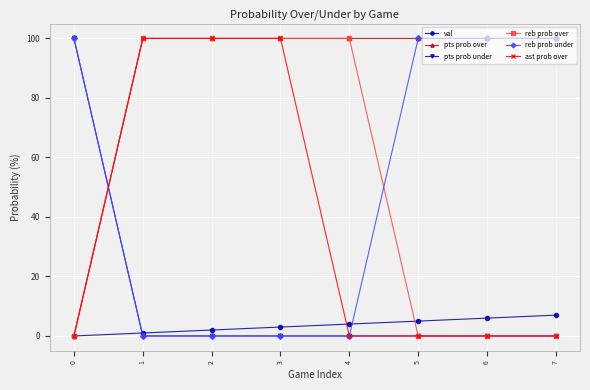

Reading left to right, extract all data points from this chart.

val: 0=0	1=1	2=2	3=3	4=4	5=5	6=6	7=7
pts prob over: 0=0	1=100	2=100	3=100	4=100	5=100	6=100	7=100
pts prob under: 0=100	1=0	2=0	3=0	4=0	5=0	6=0	7=0
reb prob over: 0=0	1=100	2=100	3=100	4=100	5=0	6=0	7=0
reb prob under: 0=100	1=0	2=0	3=0	4=0	5=100	6=100	7=100
ast prob over: 0=0	1=100	2=100	3=100	4=0	5=0	6=0	7=0